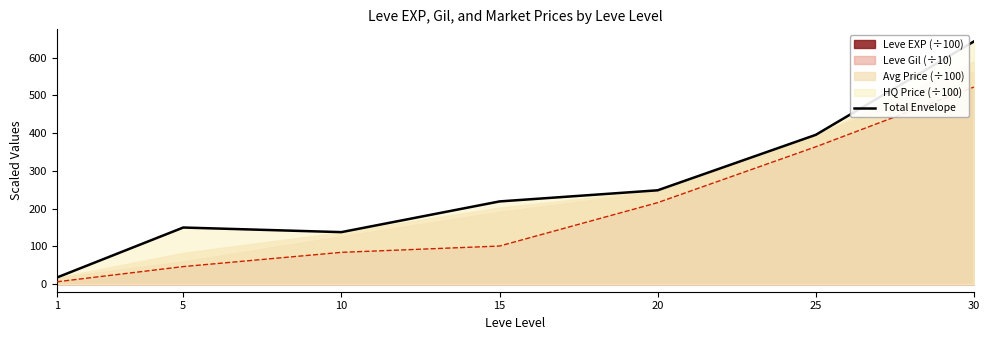

What is the sum of the values at 20 and 5?

398.8